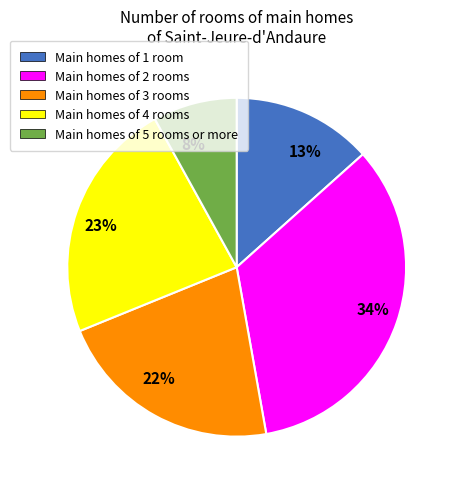

How many slices are in this pie chart?

5